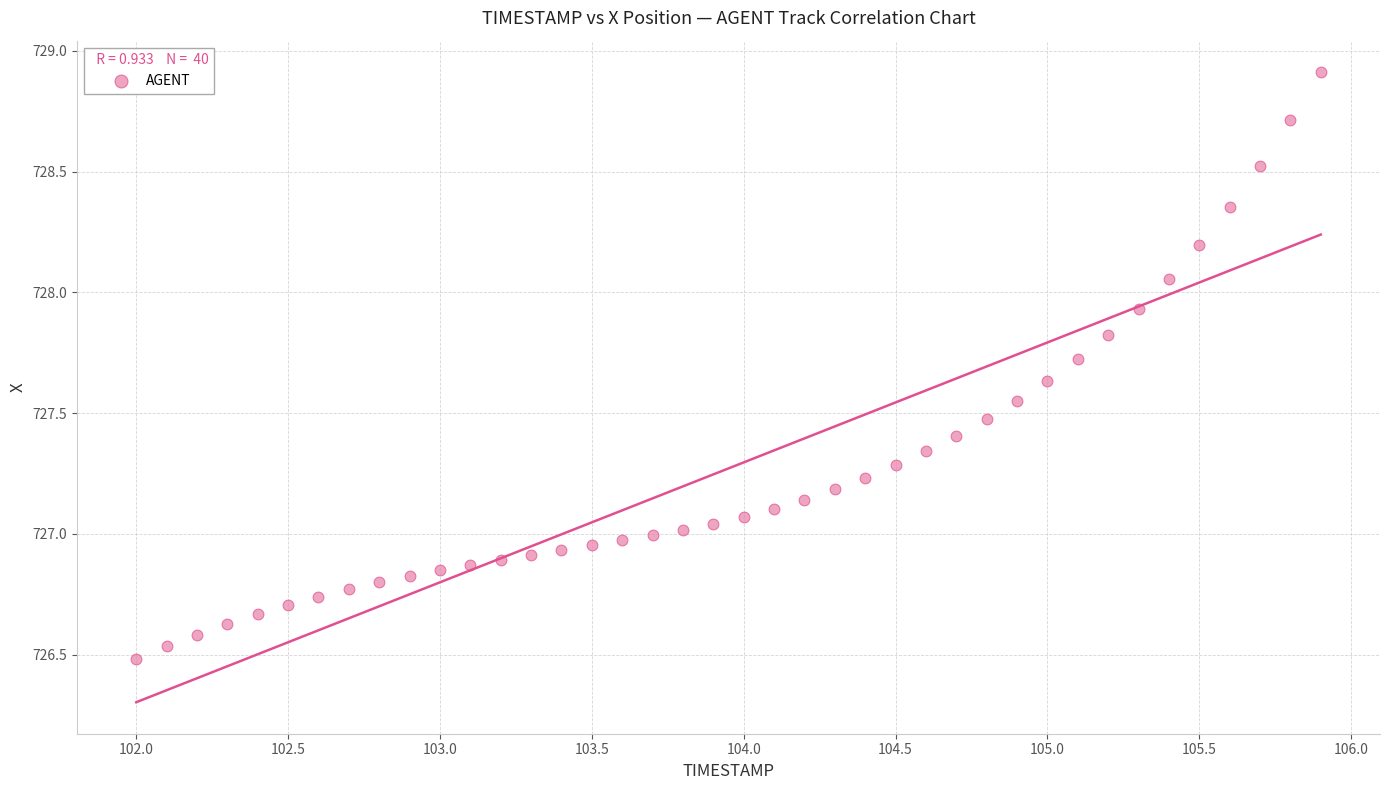

What is the range of Y values (max minus min)?

2.4